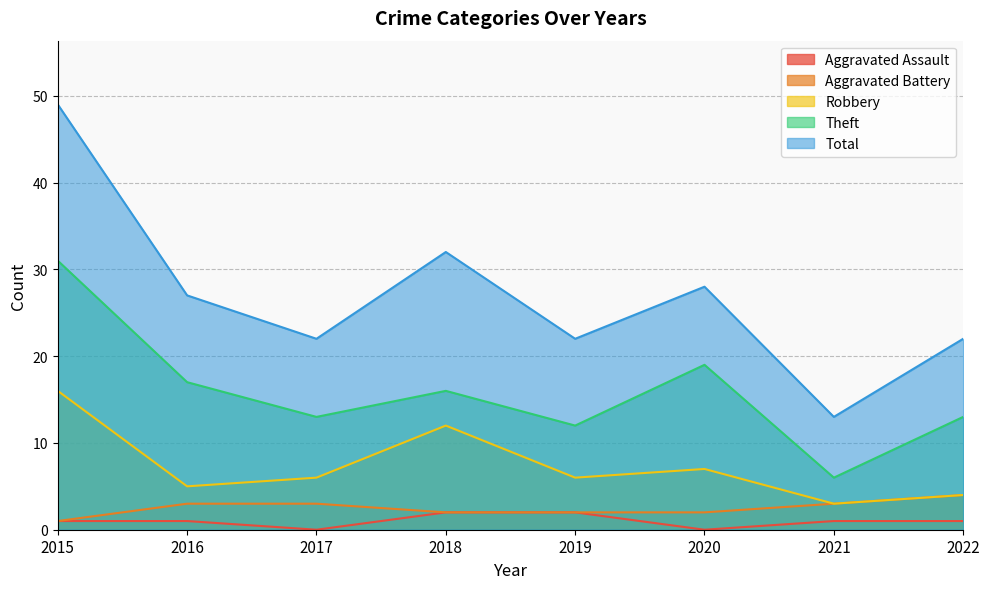

Reading left to right, what are all the values shown in this chart?

Aggravated Assault: 2015=1	2016=1	2017=0	2018=2	2019=2	2020=0	2021=1	2022=1
Aggravated Battery: 2015=1	2016=3	2017=3	2018=2	2019=2	2020=2	2021=3	2022=4
Robbery: 2015=16	2016=5	2017=6	2018=12	2019=6	2020=7	2021=3	2022=4
Theft: 2015=31	2016=17	2017=13	2018=16	2019=12	2020=19	2021=6	2022=13
Total: 2015=49	2016=27	2017=22	2018=32	2019=22	2020=28	2021=13	2022=22